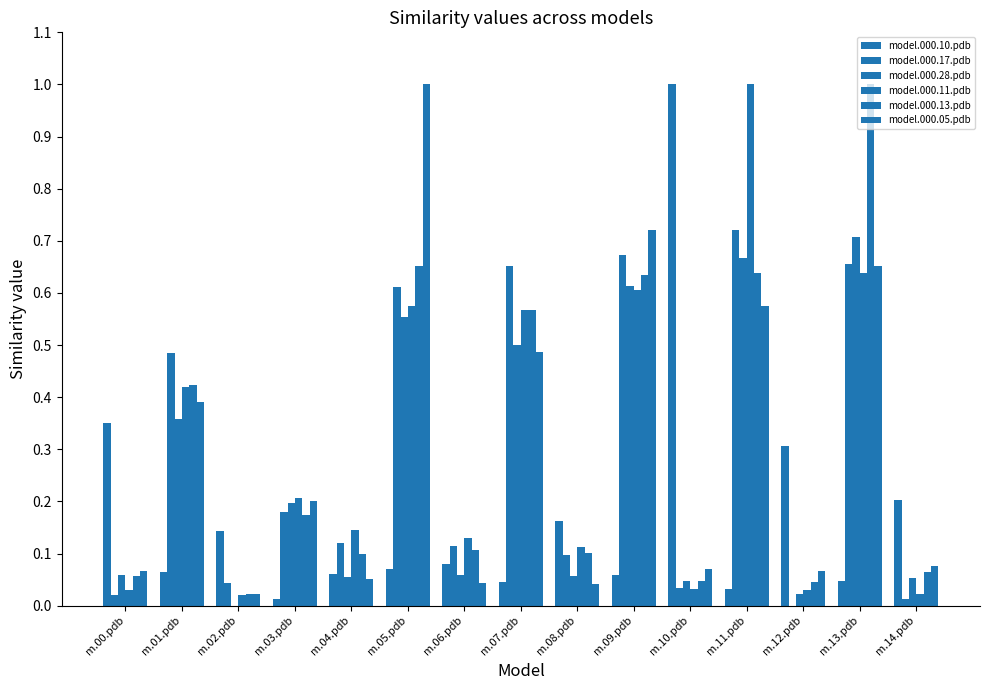

Are the bars grouped side by side (vs. stacked)?

Yes